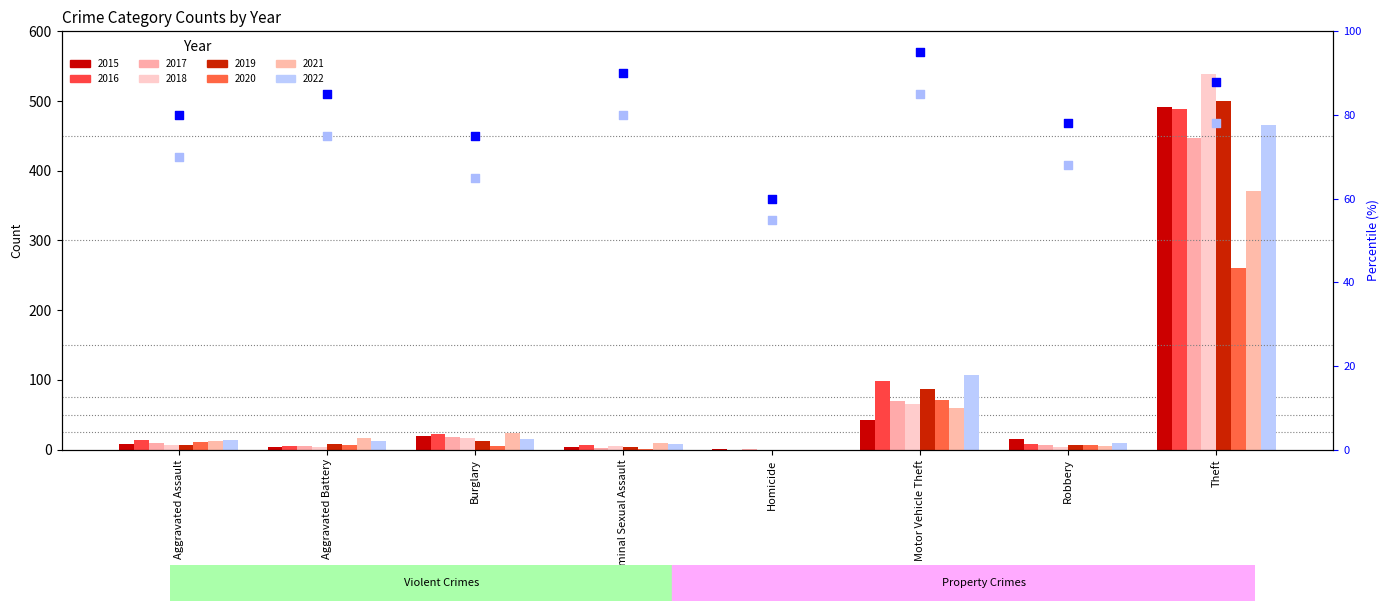

At which category is the sum across all series the highest?

Motor Vehicle Theft